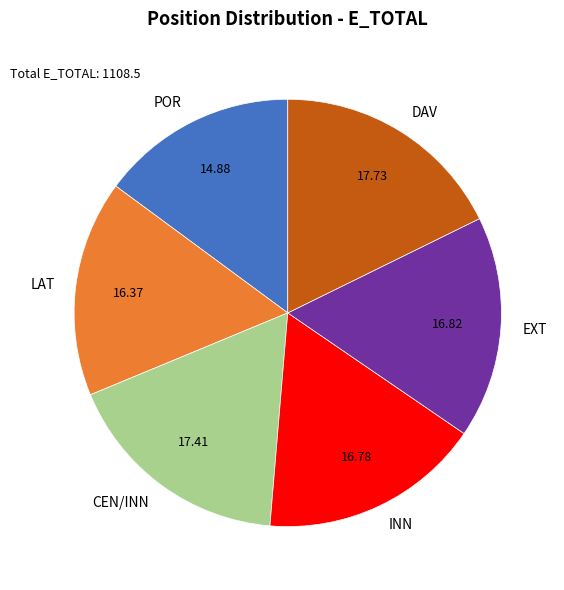

Is POR the majority of the pie?

No